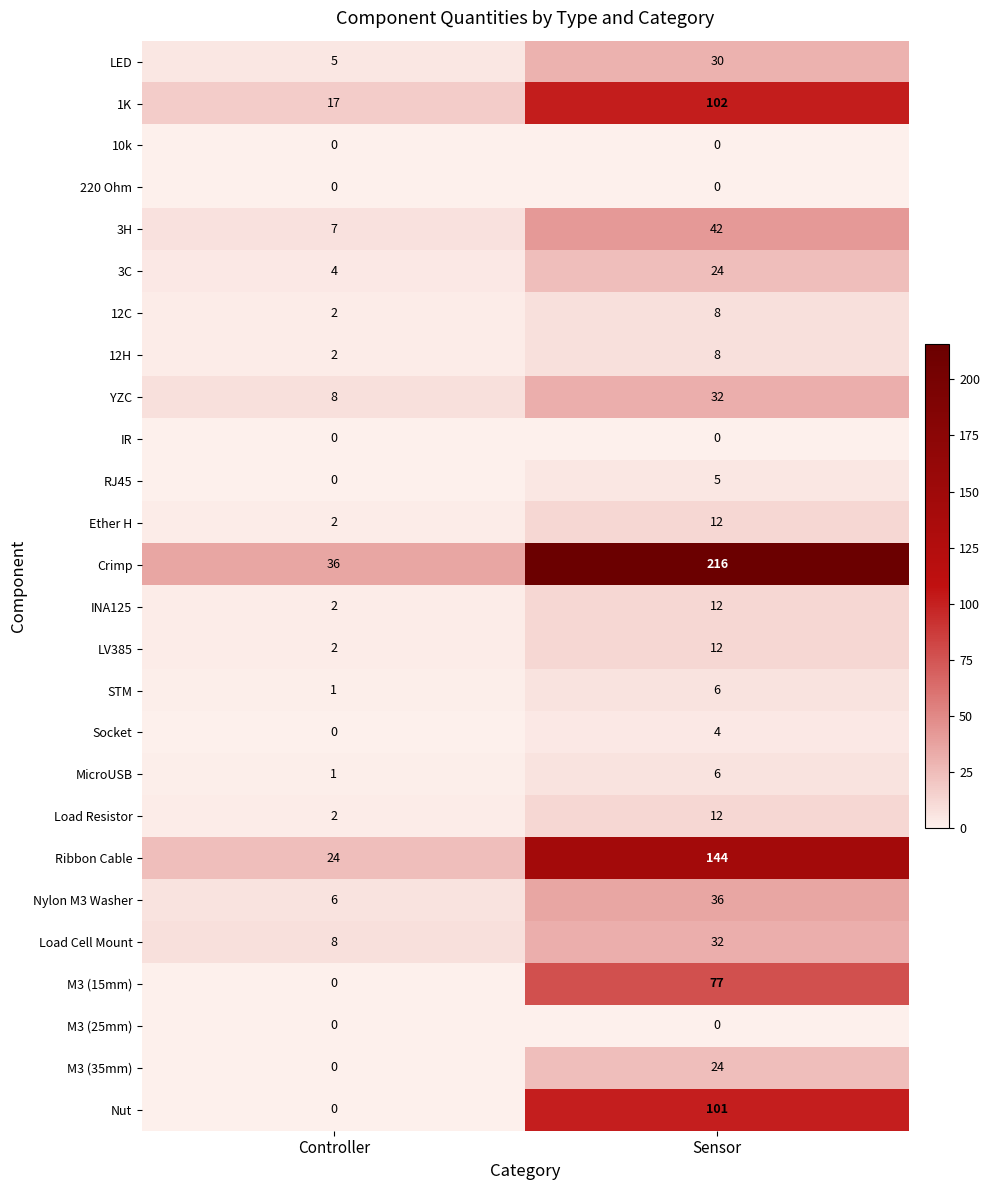

The MicroUSB series shows 1 at Controller. True or false?

True